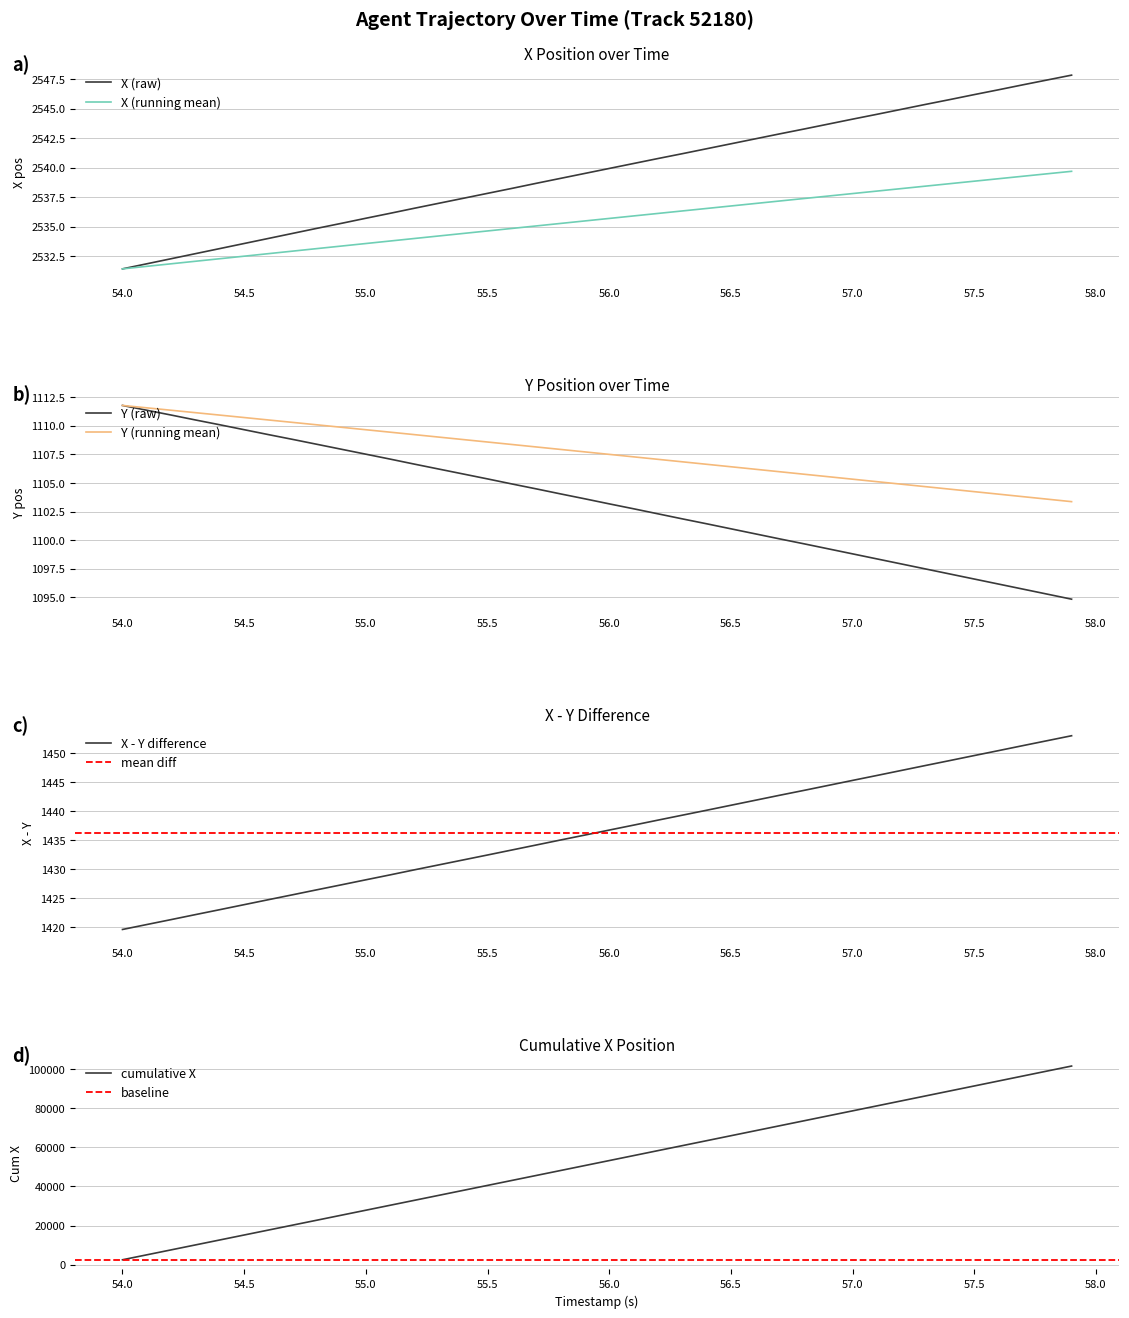

Count the number of data series in this chart.

2